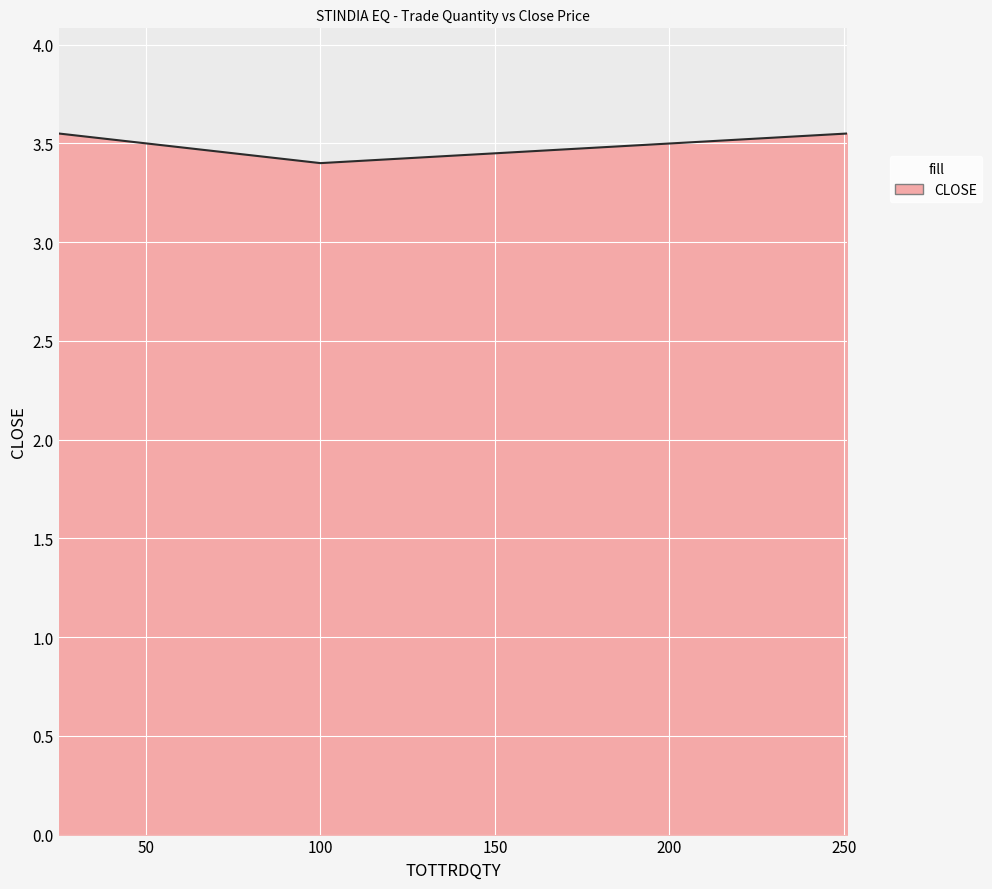

What is the minimum value shown in the chart?

3.4